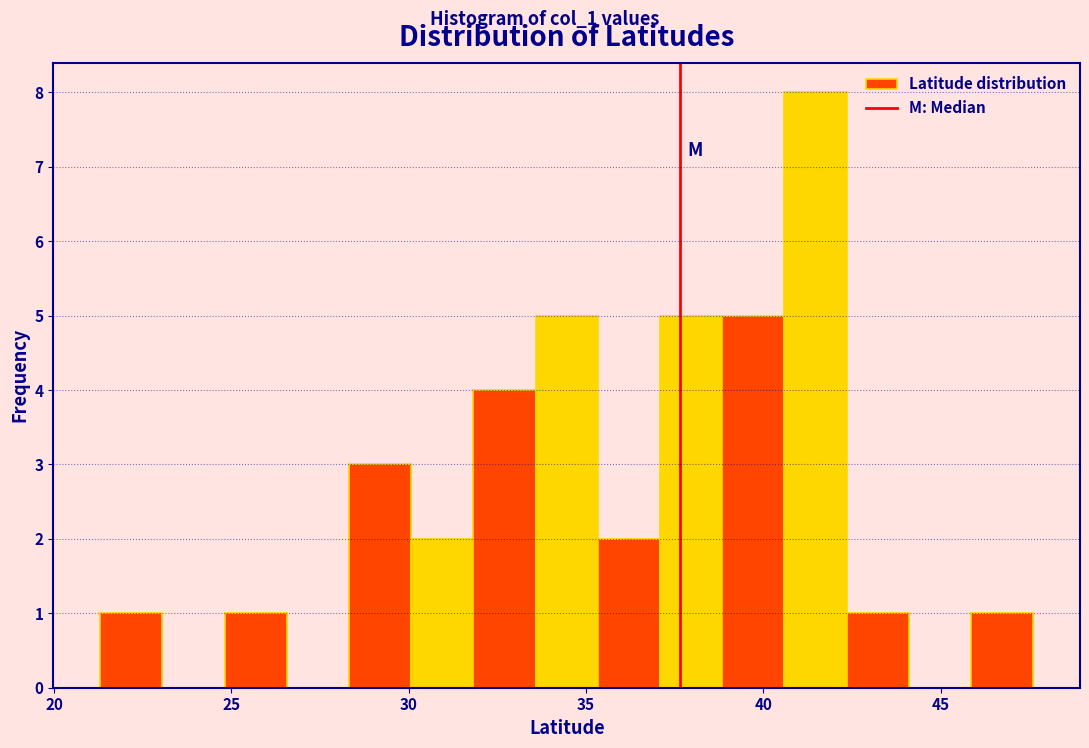

Read against the x-axis, roughly where is the centre of the tallest bar?

41.5